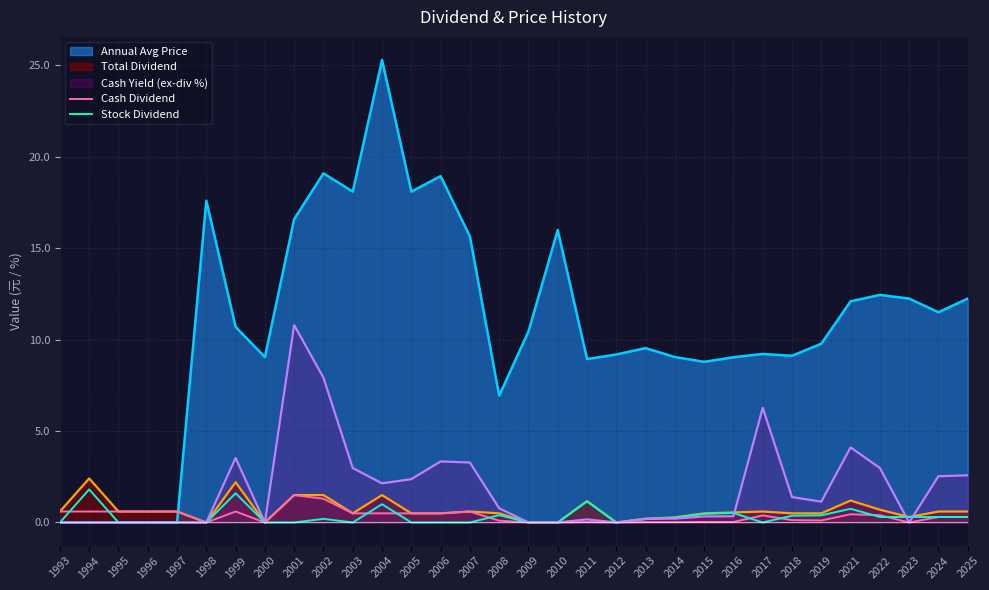

Which series has the widest spread of values?

Annual Avg Price